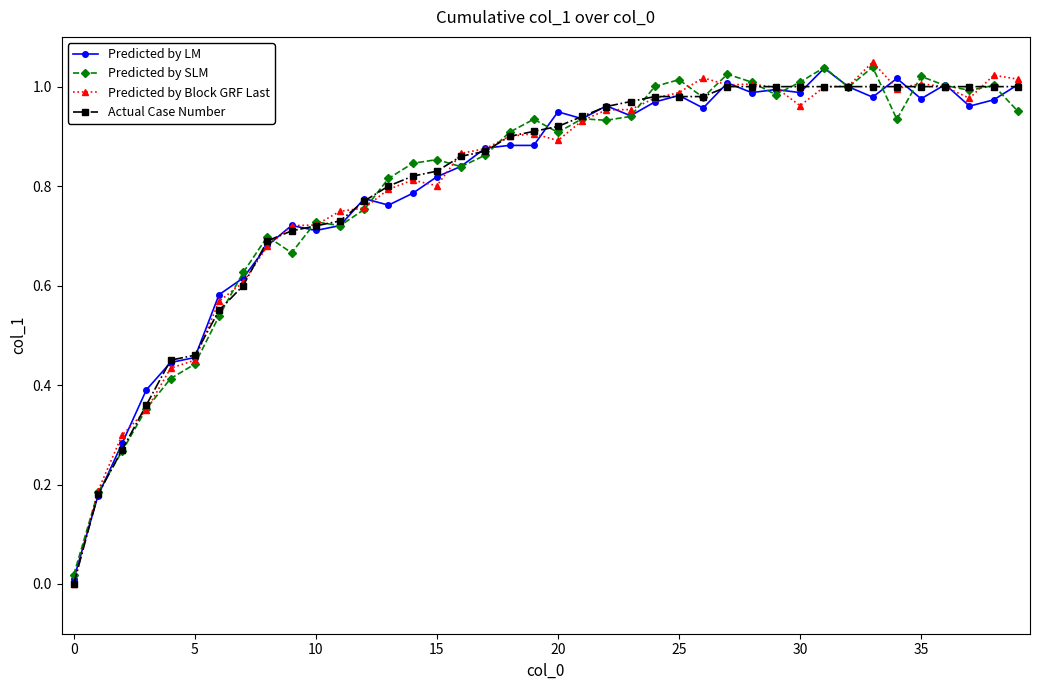

True or false: Predicted by LM has more than 2 points higher than both neighbors.

True